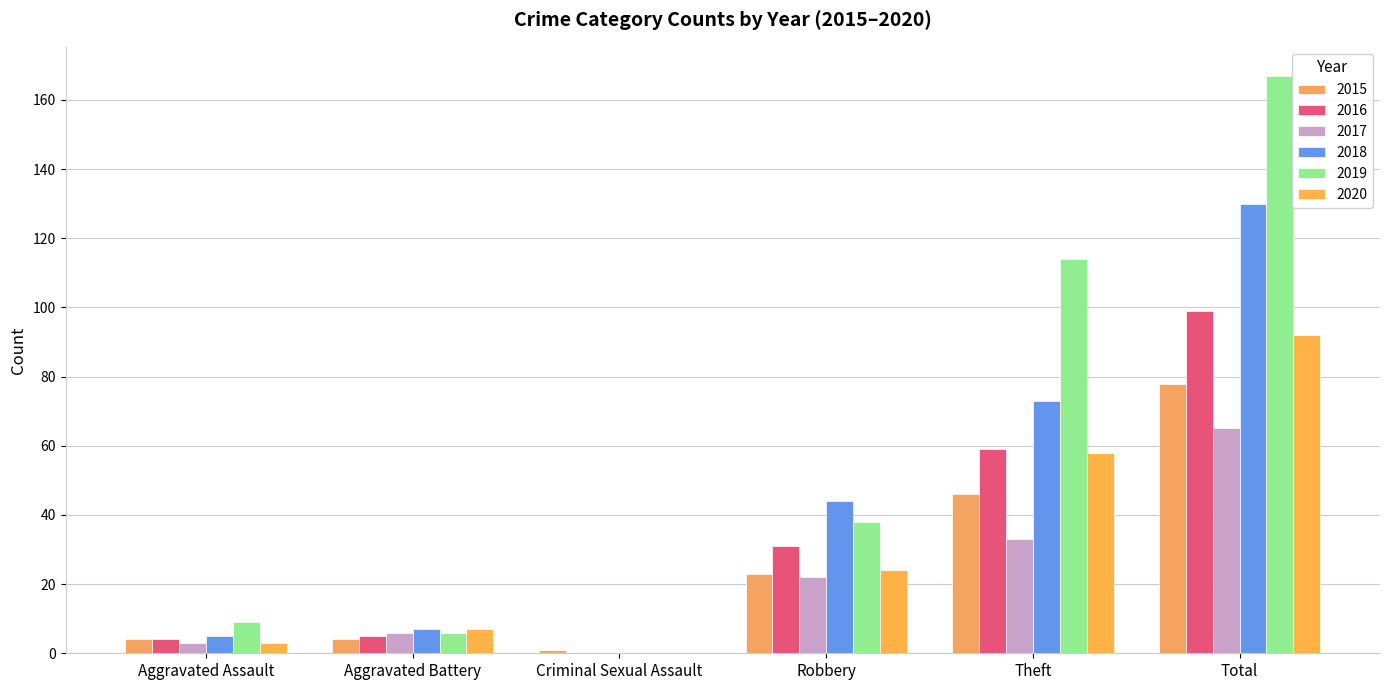

Reading left to right, list all the values displayed in this chart.

2015: 4	4	1	23	46	78
2016: 4	5	0	31	59	99
2017: 3	6	0	22	33	65
2018: 5	7	0	44	73	130
2019: 9	6	0	38	114	167
2020: 3	7	0	24	58	92